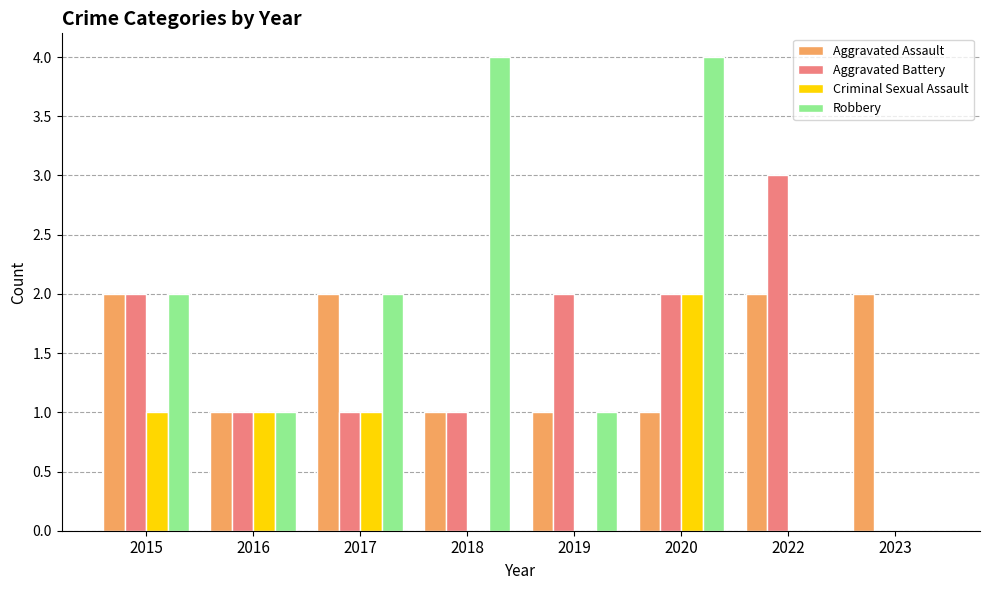

Reading left to right, list all the values displayed in this chart.

Aggravated Assault: 2	1	2	1	1	1	2	2
Aggravated Battery: 2	1	1	1	2	2	3	0
Criminal Sexual Assault: 1	1	1	0	0	2	0	0
Robbery: 2	1	2	4	1	4	0	0